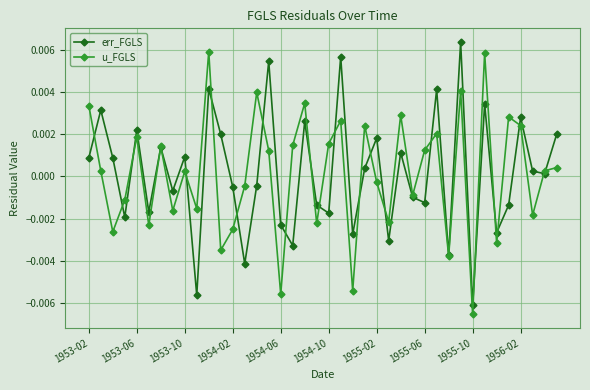

In u_FGLS, how many points are lower than both neighbors (excluding endpoints)?

14